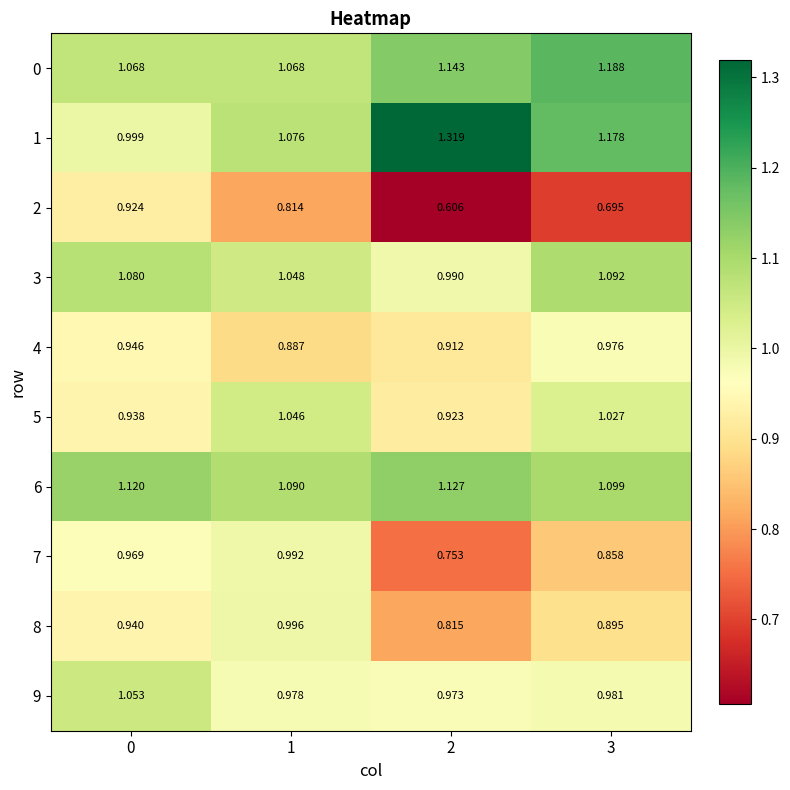

Is the value of 0 at 0 greater than the value of 7 at 3?

Yes